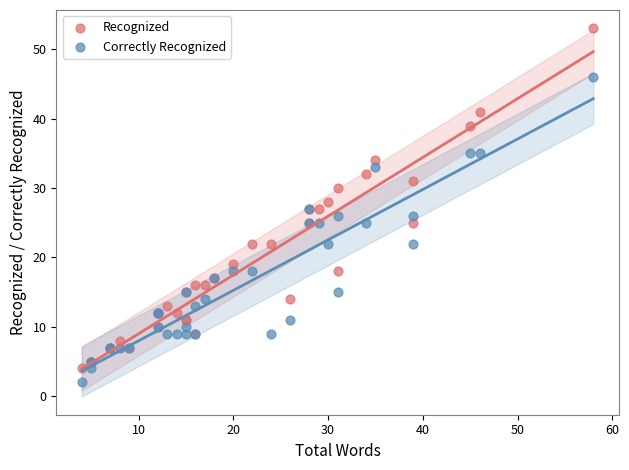

Which series has the largest Y range (max minus min)?

Recognized